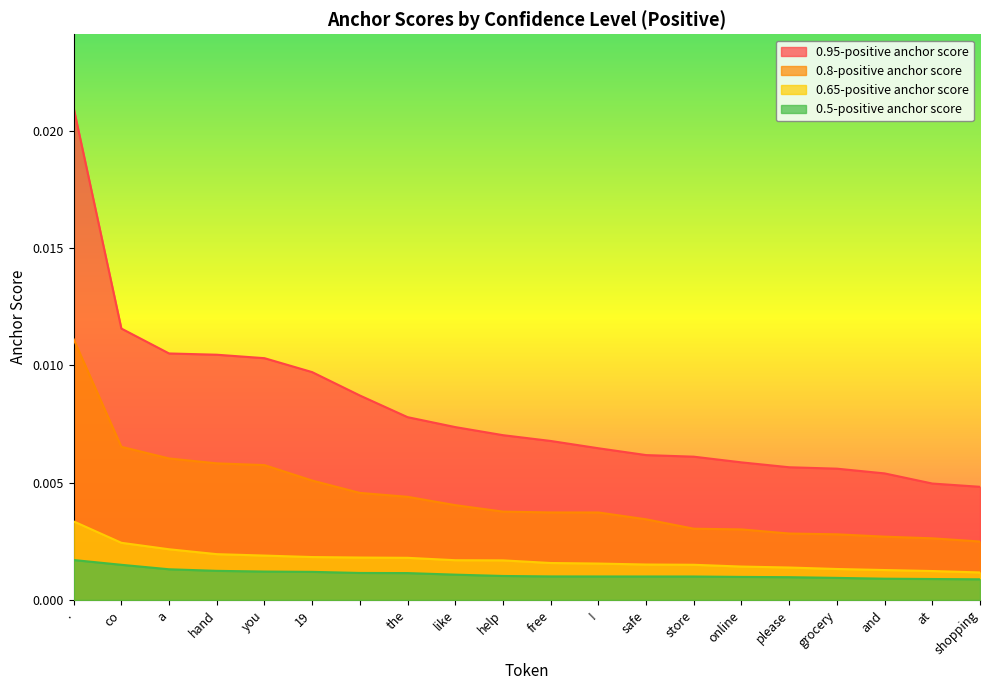

Is it true that 0.65-positive anchor score equals 0.0 at ?

False